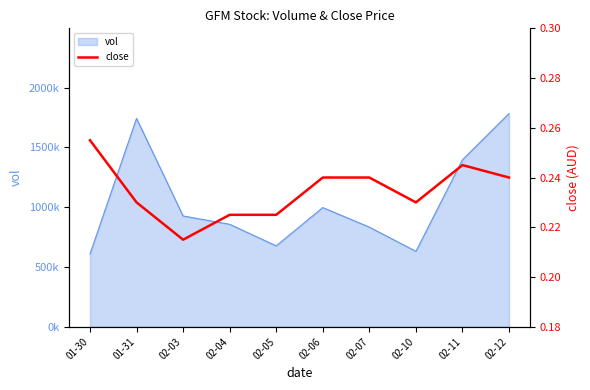

What is the sum of all values?

2.3